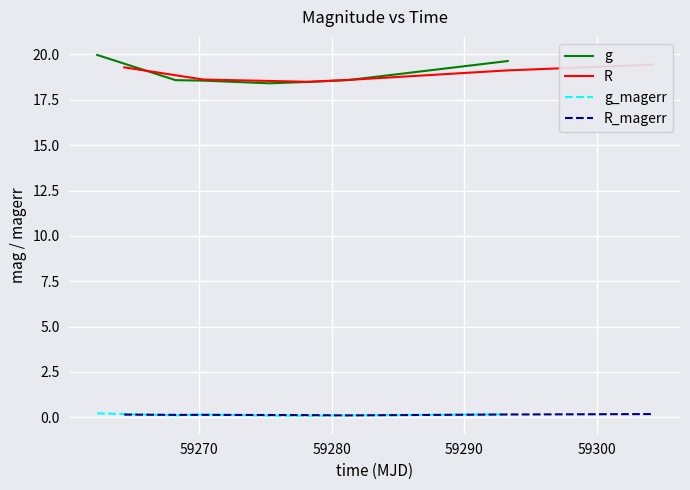

Where is the first local maximum for R_magerr?

59280